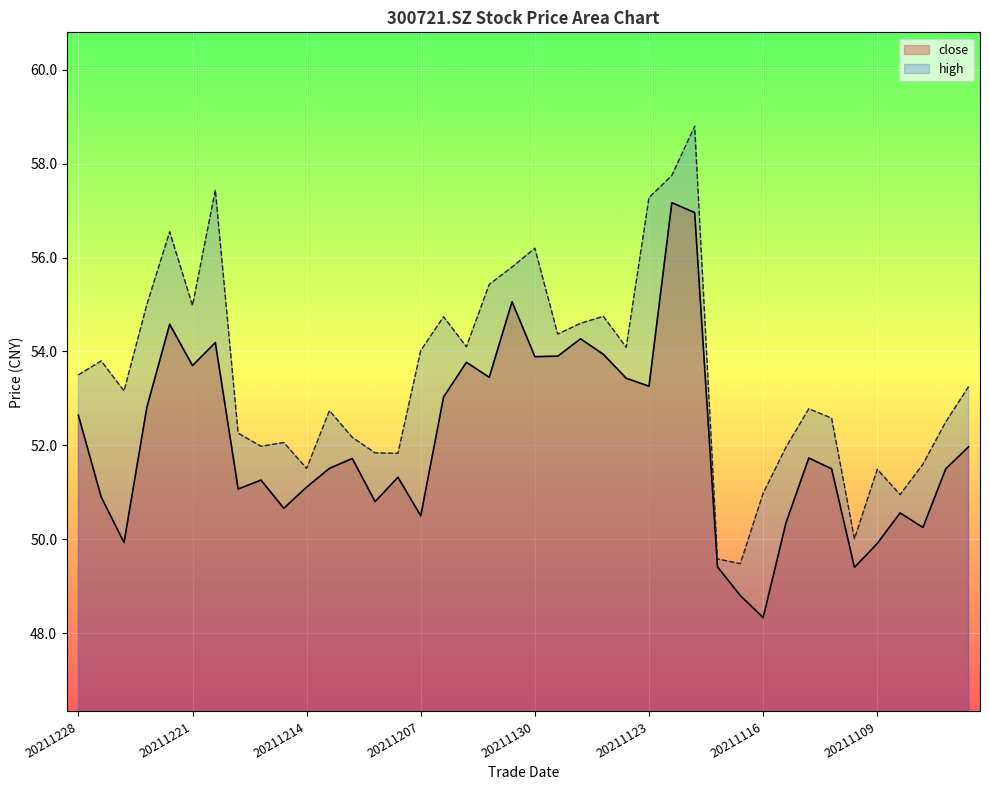

What are all the series names shown in the legend?

close, high